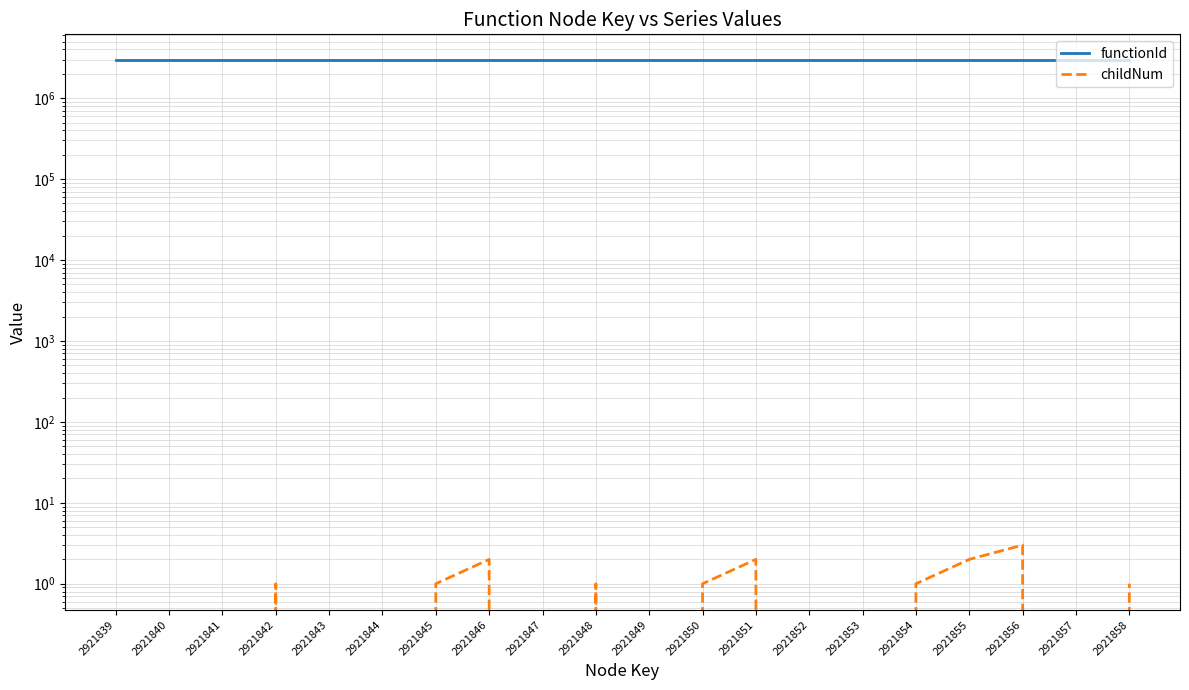

Is the value of childNum at 2921858 greater than the value of functionId at 2921851?

No